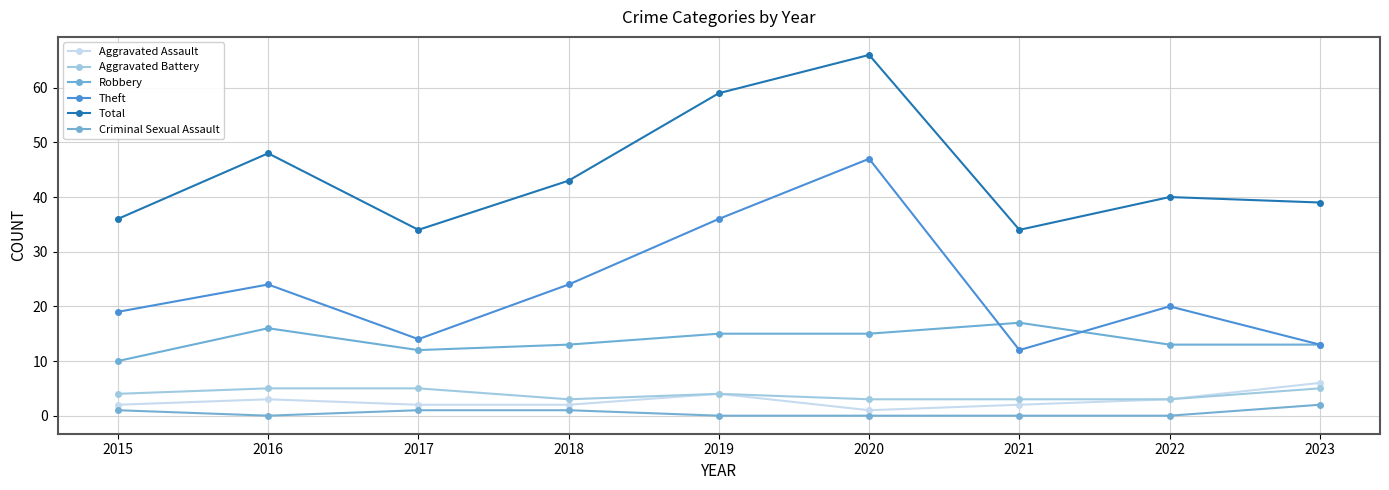

List the series in order of their peak value, highest first.

Total, Theft, Robbery, Aggravated Assault, Aggravated Battery, Criminal Sexual Assault